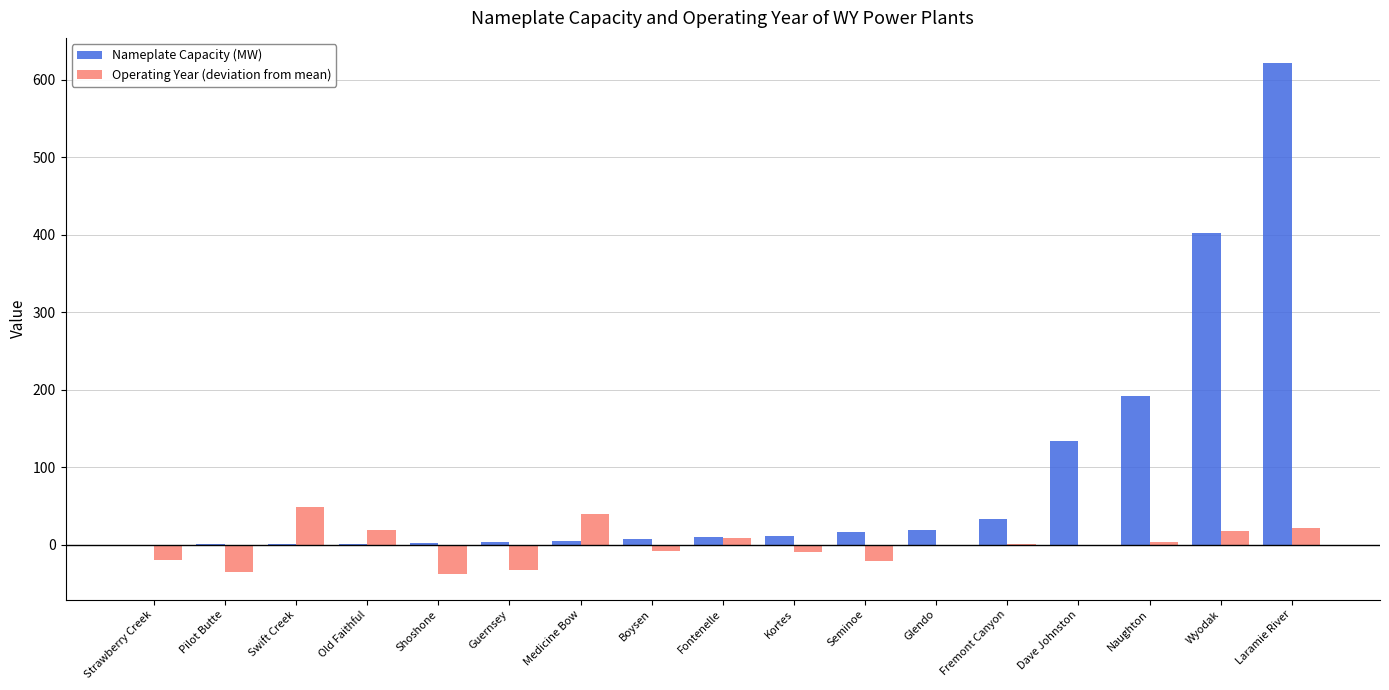

Which category has the highest value across all series?

Laramie River